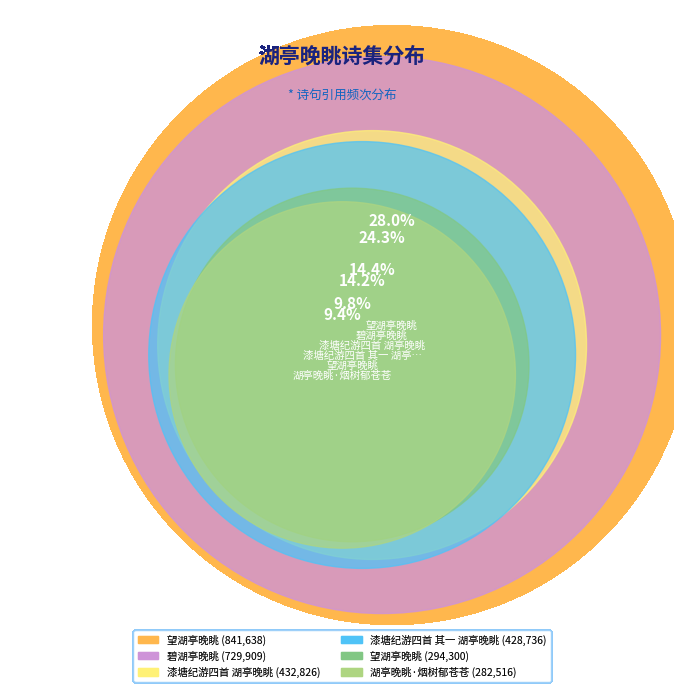

To the nearest percent, what portion does 漆塘纪游四首 其一 湖亭晚眺 represent?

14%